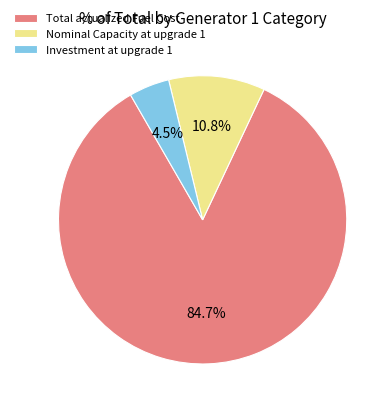

Which slice represents more than half of the pie?

Total actualized Fuel Cost